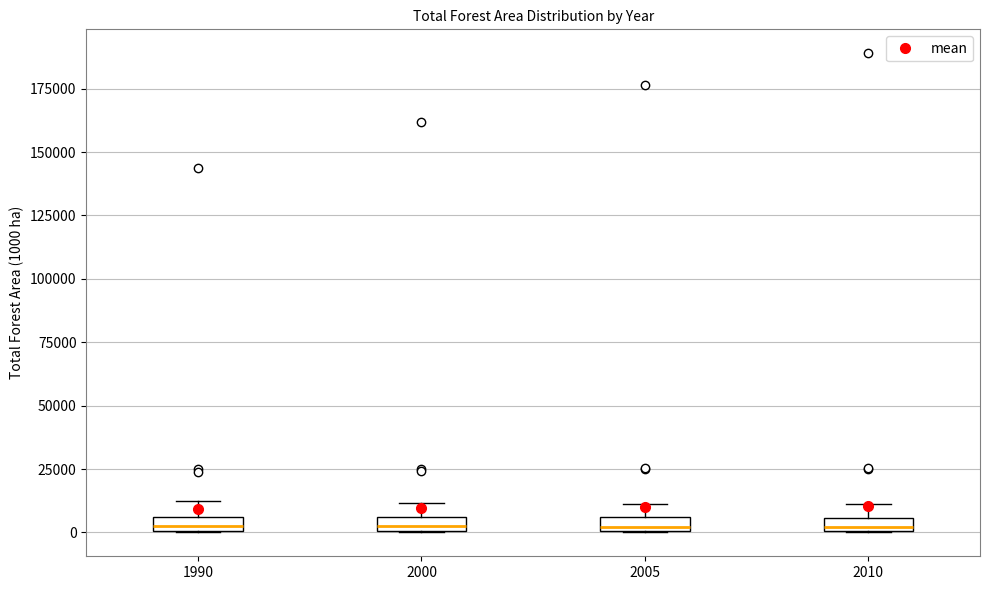

Where is the upper edge of the box at x = 1990 on the y-axis? The values are not printed on the chart, so give them approximately, as read against the axis.

5000